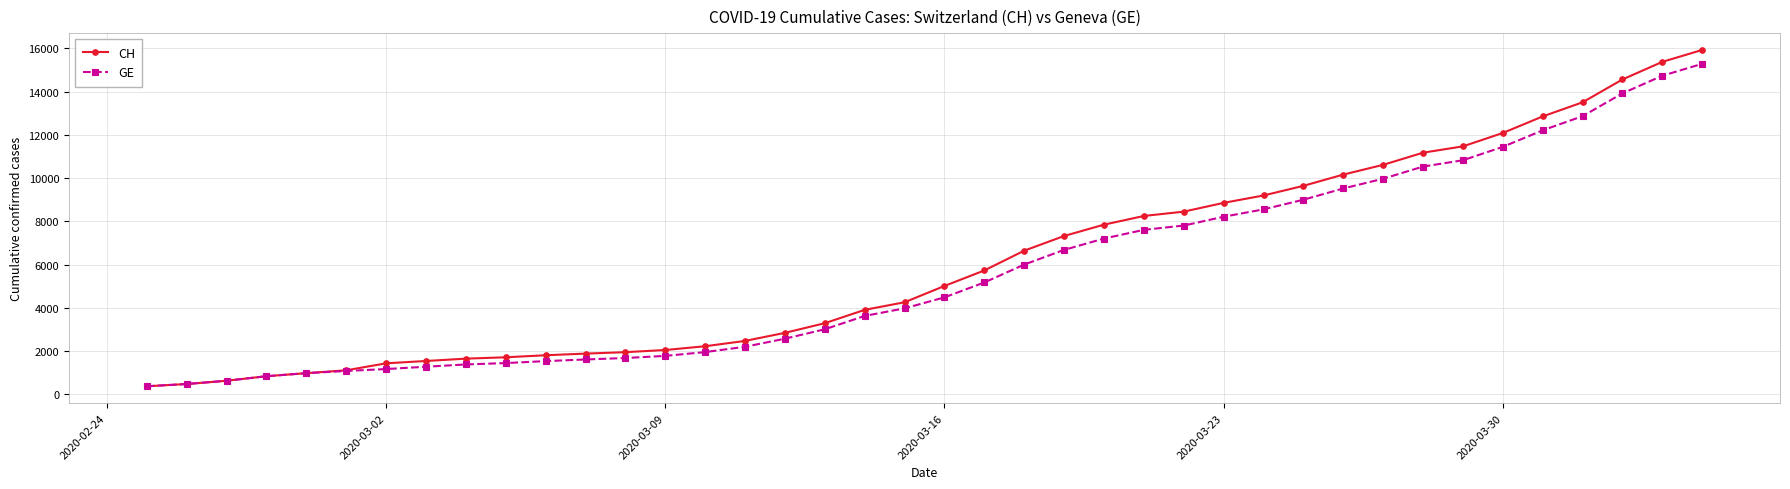

Does the chart display data point markers on the line(s)?

Yes